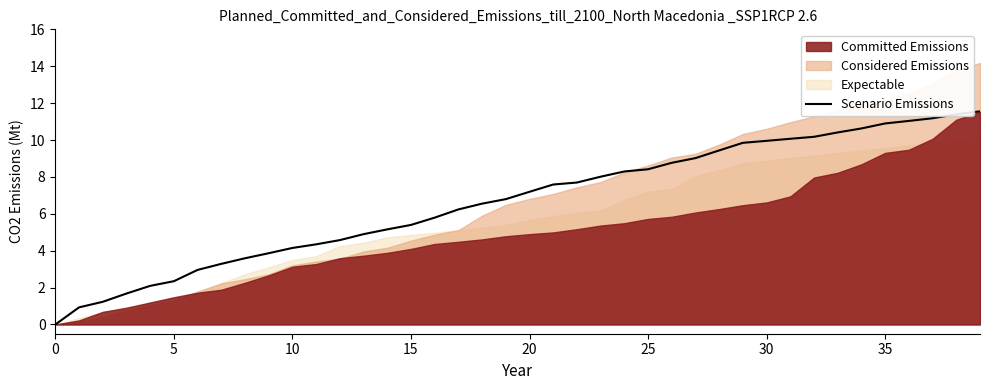

What is the maximum value for Scenario Emissions?

11.6